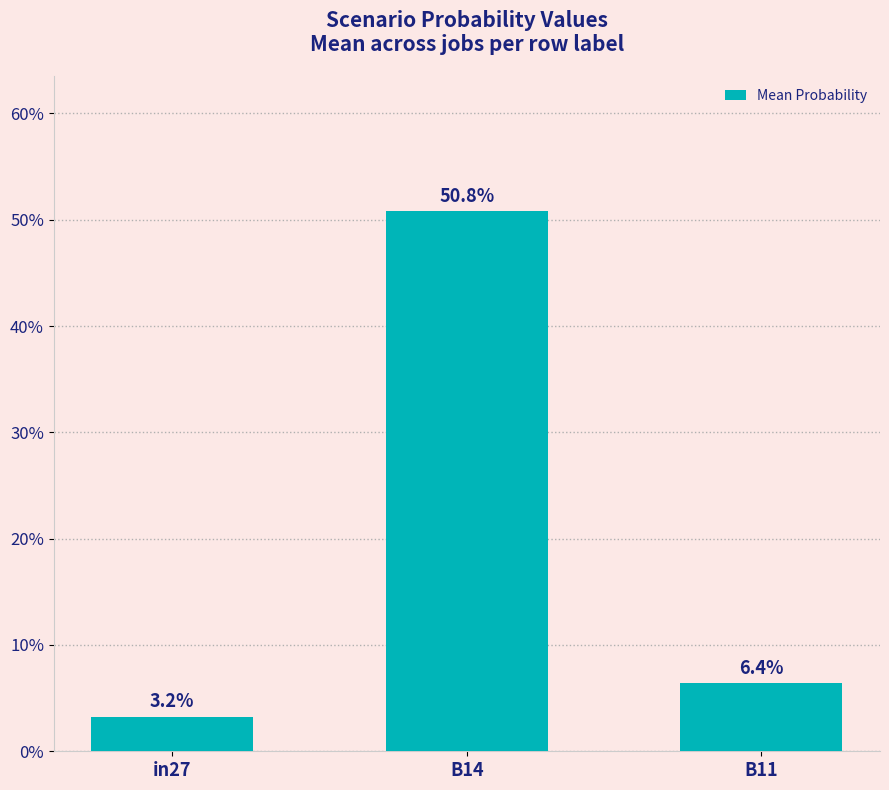

Reading left to right, transcribe all the data shown in this chart.

0.0	0.5	0.1